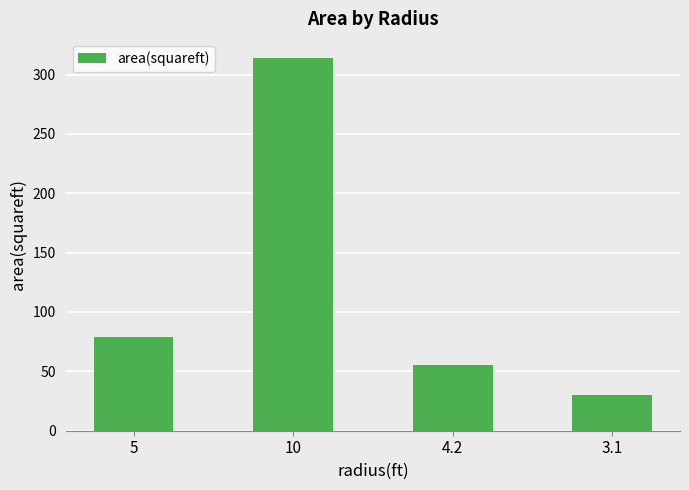

Reading right to left, extract all data points from this chart.

30.2	55.4	314.3	78.6